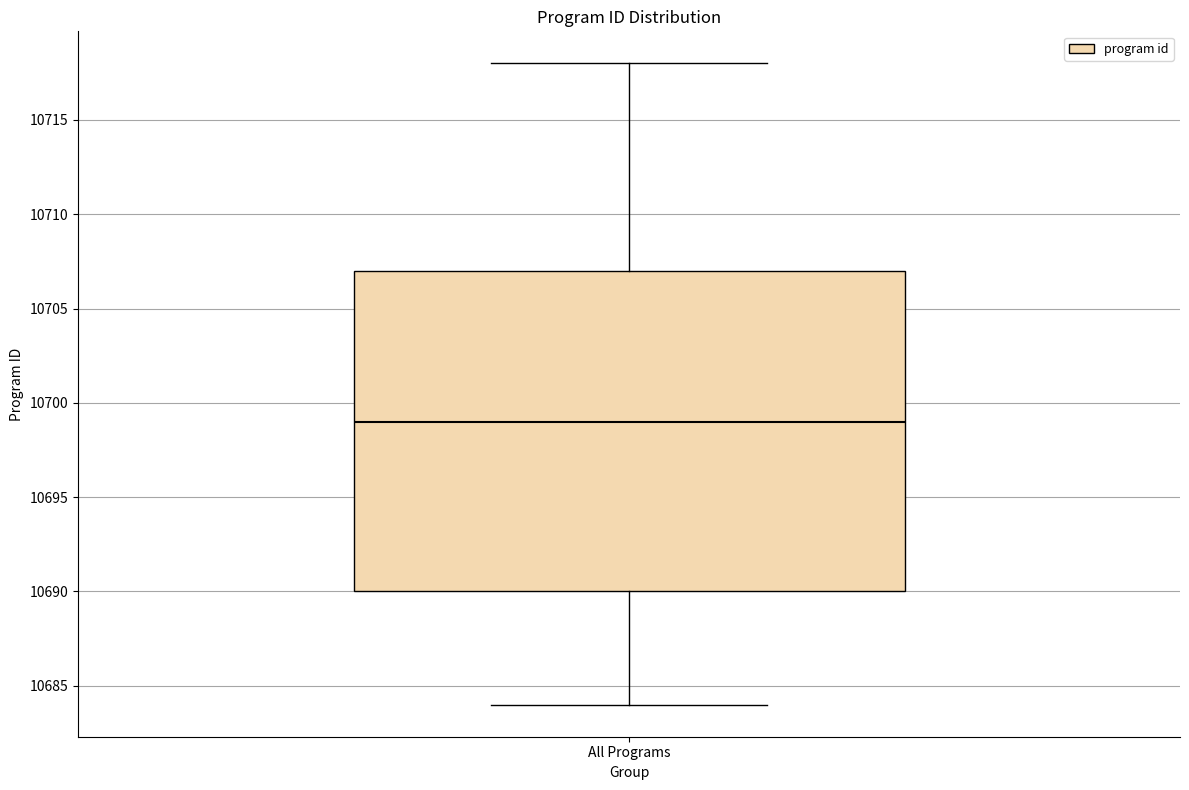

Read this box plot against the y-axis: the position of the median line, the range covered by the box, and the ends of both whiskers. The values are not printed on the chart, so give them approximately, as read against the axis.

median 10699, box 10690 to 10707, whiskers 10684 to 10718